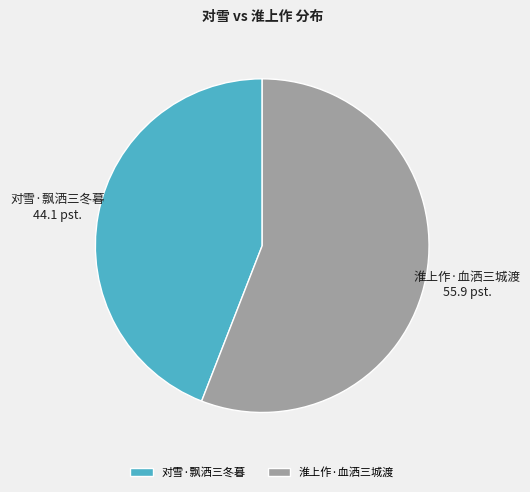

What is the smallest slice in the pie chart?

对雪·飘洒三冬暮